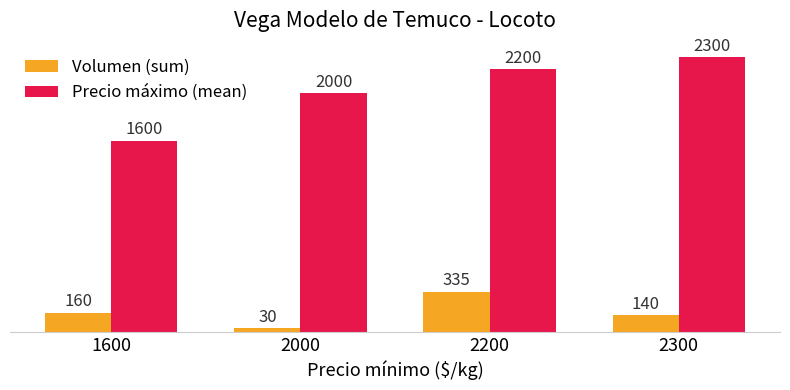

What are all the series names shown in the legend?

Volumen (sum), Precio máximo (mean)